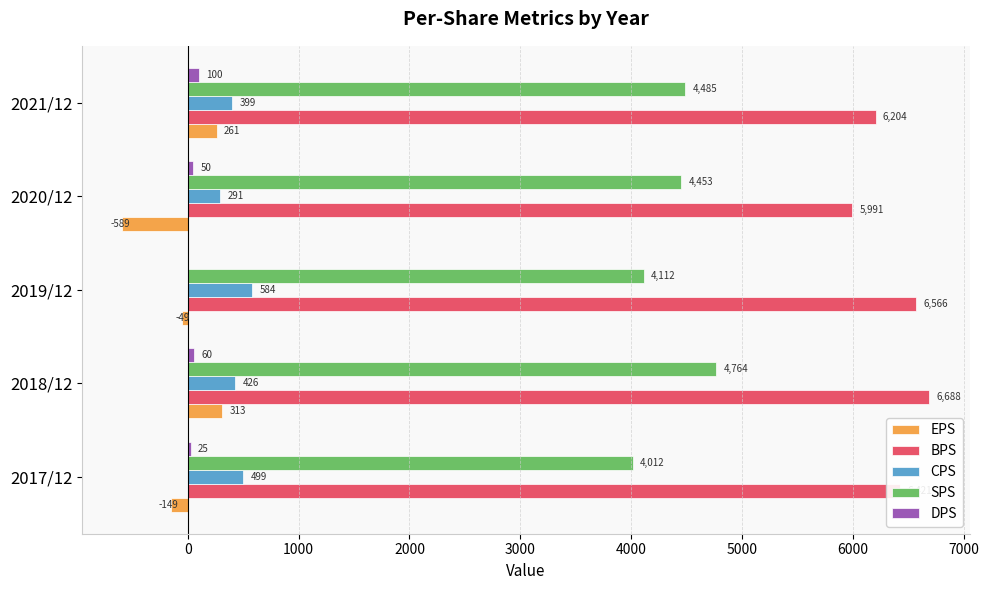

How many values in DPS are above zero?

4